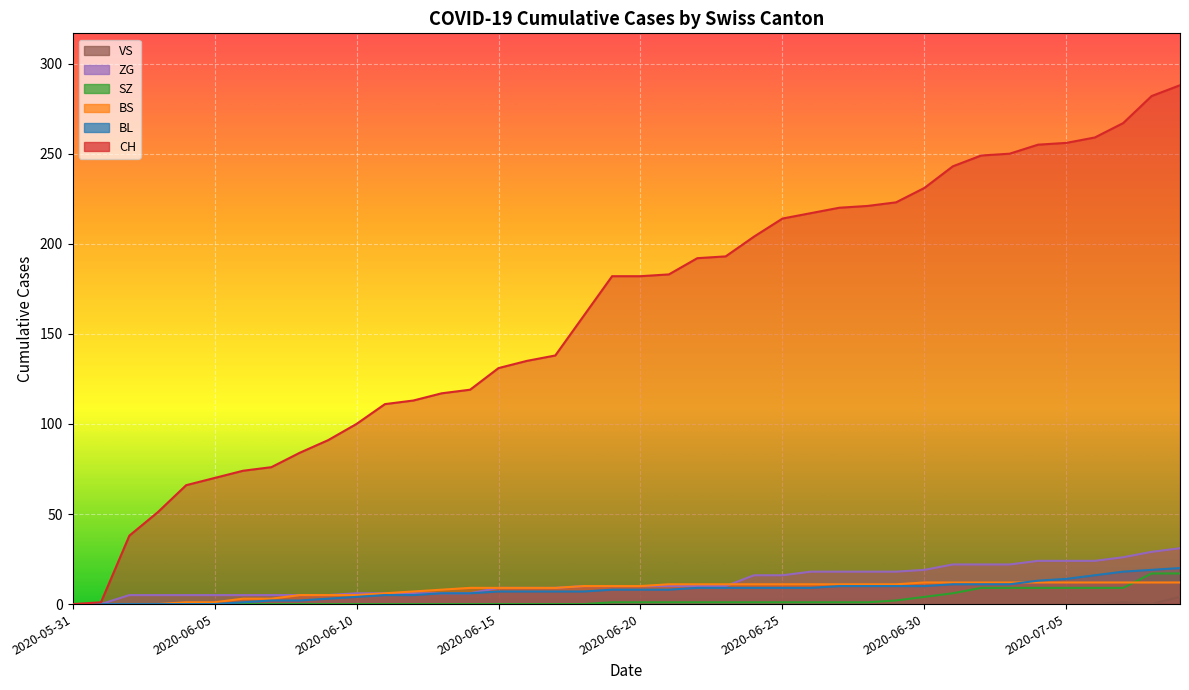

Is it true that VS equals 0 at 2020-06-22?

True